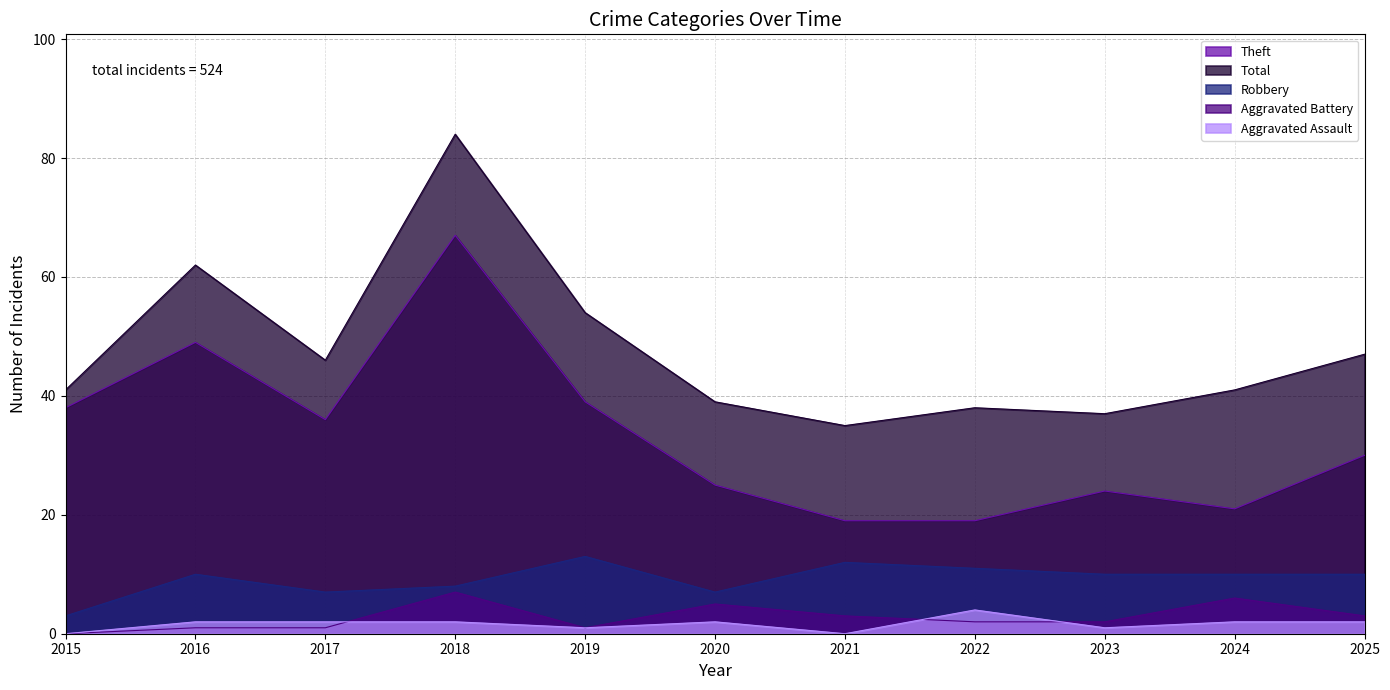

What is the difference between the maximum and minimum values in the Aggravated Assault series?

4